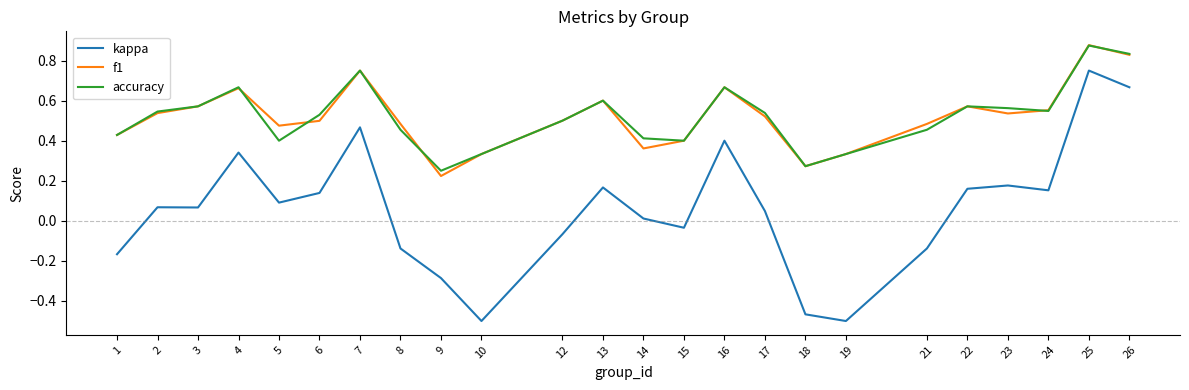

Which series has the largest range (max minus min)?

kappa